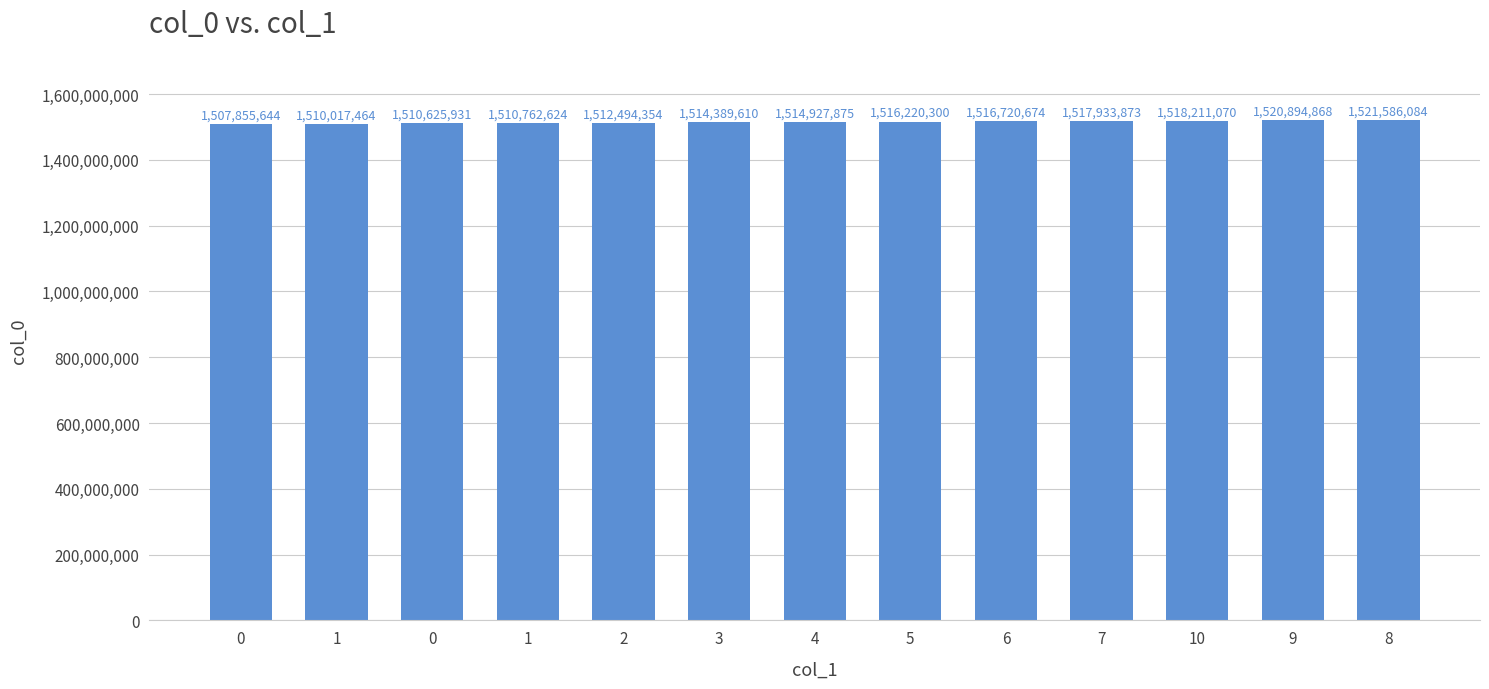

Count the number of categories in the chart.

13